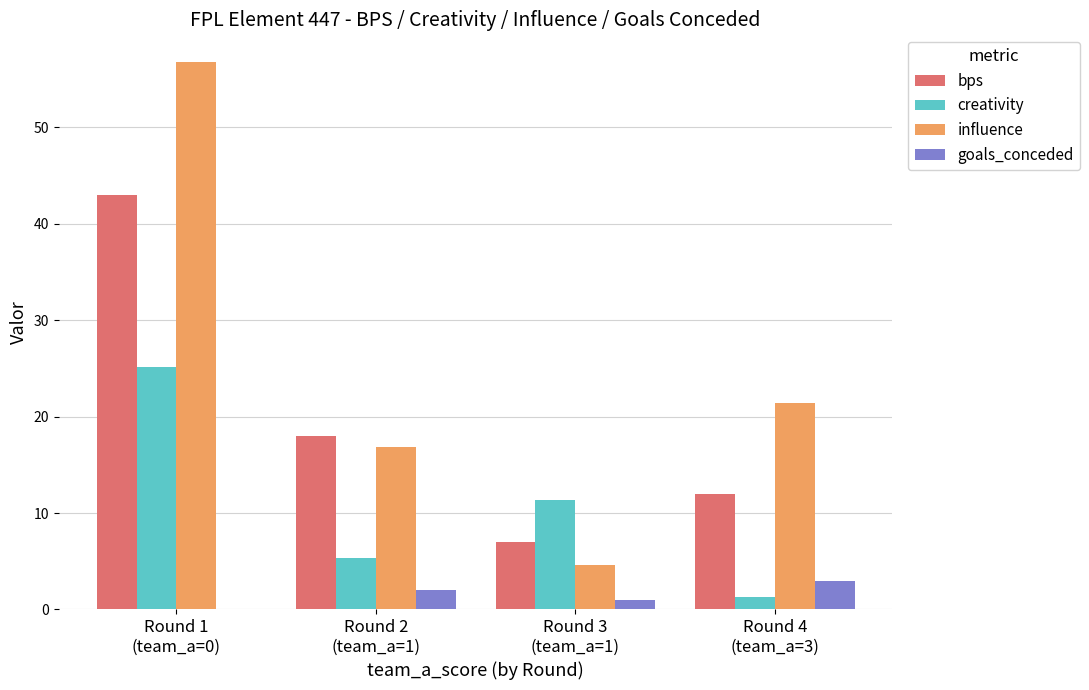

What is the sum of the bps values at Round 4
(team_a=3) and Round 1
(team_a=0)?

55.0